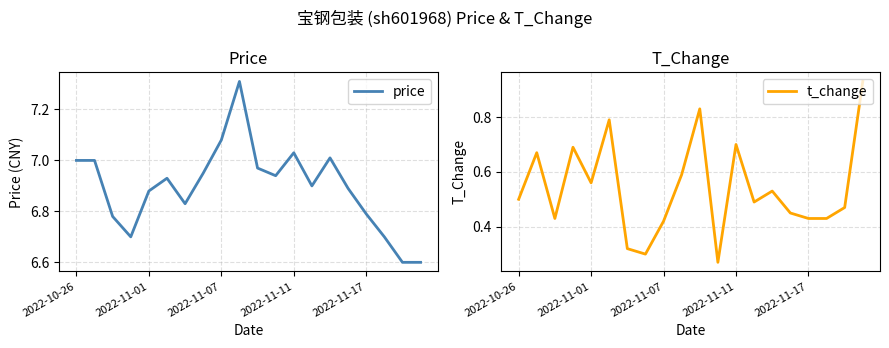

Read the price value at 9.

7.3